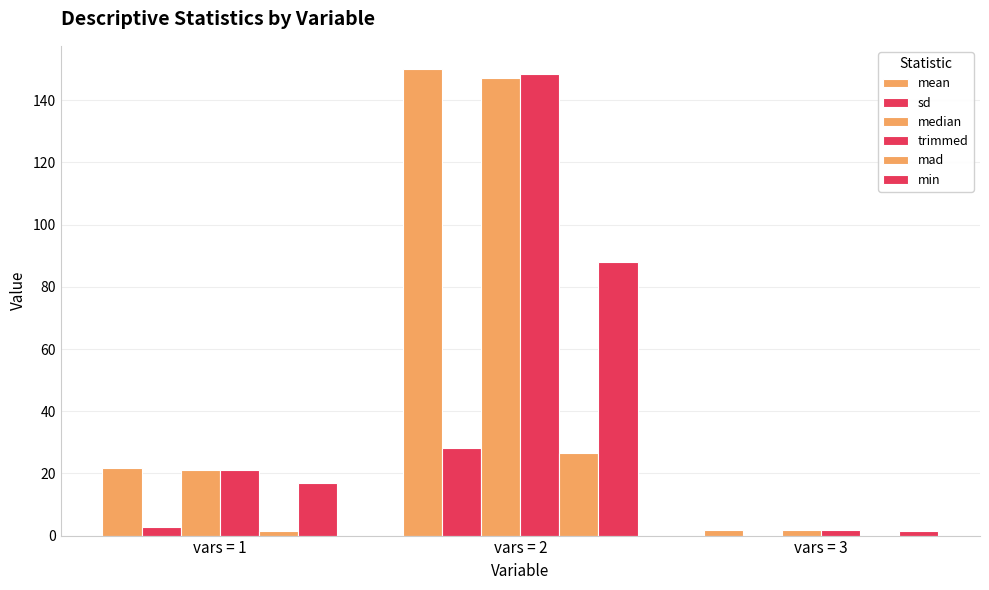

How many data points in mad are above 1?

2